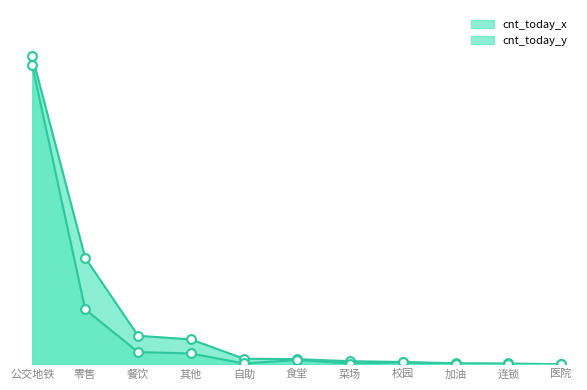

Which series reaches the minimum Y coordinate?

cnt_today_y